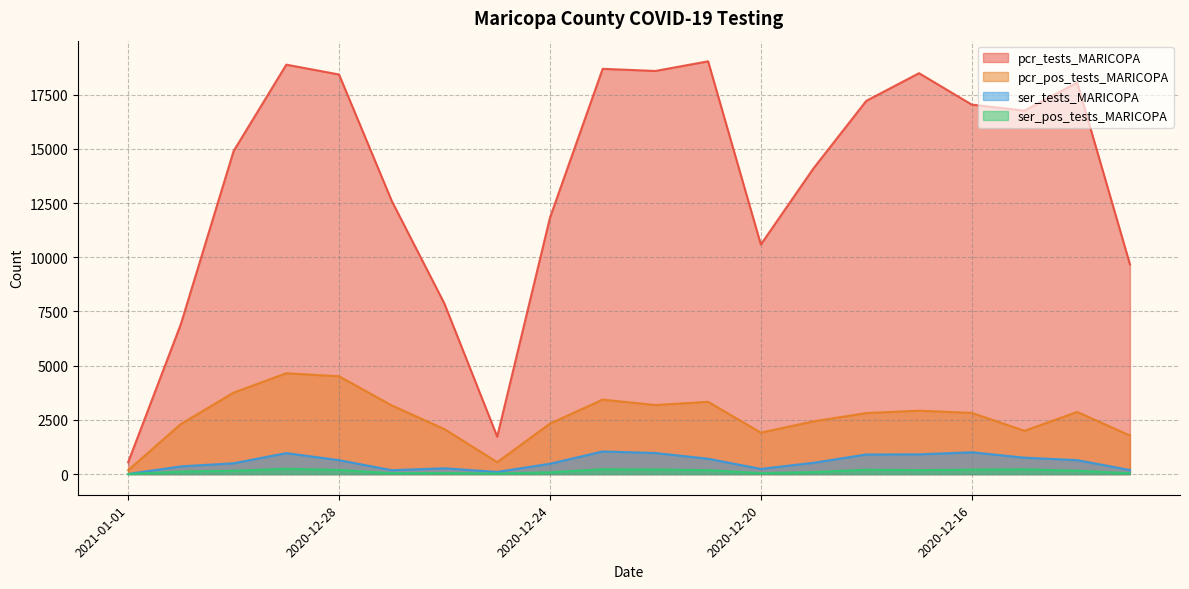

Reading left to right, what are all the values shown in this chart?

pcr_tests_MARICOPA: 2021-01-01=545	2020-12-31=6921	2020-12-30=14896	2020-12-29=18883	2020-12-28=18429	2020-12-27=12597	2020-12-26=7857	2020-12-25=1727	2020-12-24=11820	2020-12-23=18691	2020-12-22=18592	2020-12-21=19037	2020-12-20=10588	2020-12-19=14106	2020-12-18=17214	2020-12-17=18489	2020-12-16=17040	2020-12-15=16763	2020-12-14=18061	2020-12-13=9676
pcr_pos_tests_MARICOPA: 2021-01-01=180	2020-12-31=2311	2020-12-30=3758	2020-12-29=4651	2020-12-28=4513	2020-12-27=3168	2020-12-26=2074	2020-12-25=552	2020-12-24=2329	2020-12-23=3436	2020-12-22=3187	2020-12-21=3334	2020-12-20=1913	2020-12-19=2435	2020-12-18=2816	2020-12-17=2926	2020-12-16=2824	2020-12-15=1998	2020-12-14=2868	2020-12-13=1781
ser_tests_MARICOPA: 2021-01-01=7	2020-12-31=356	2020-12-30=500	2020-12-29=969	2020-12-28=643	2020-12-27=181	2020-12-26=269	2020-12-25=102	2020-12-24=478	2020-12-23=1044	2020-12-22=974	2020-12-21=709	2020-12-20=240	2020-12-19=523	2020-12-18=906	2020-12-17=911	2020-12-16=1008	2020-12-15=758	2020-12-14=644	2020-12-13=189
ser_pos_tests_MARICOPA: 2021-01-01=2	2020-12-31=119	2020-12-30=156	2020-12-29=244	2020-12-28=192	2020-12-27=43	2020-12-26=50	2020-12-25=24	2020-12-24=85	2020-12-23=224	2020-12-22=212	2020-12-21=183	2020-12-20=46	2020-12-19=94	2020-12-18=202	2020-12-17=185	2020-12-16=204	2020-12-15=222	2020-12-14=158	2020-12-13=41